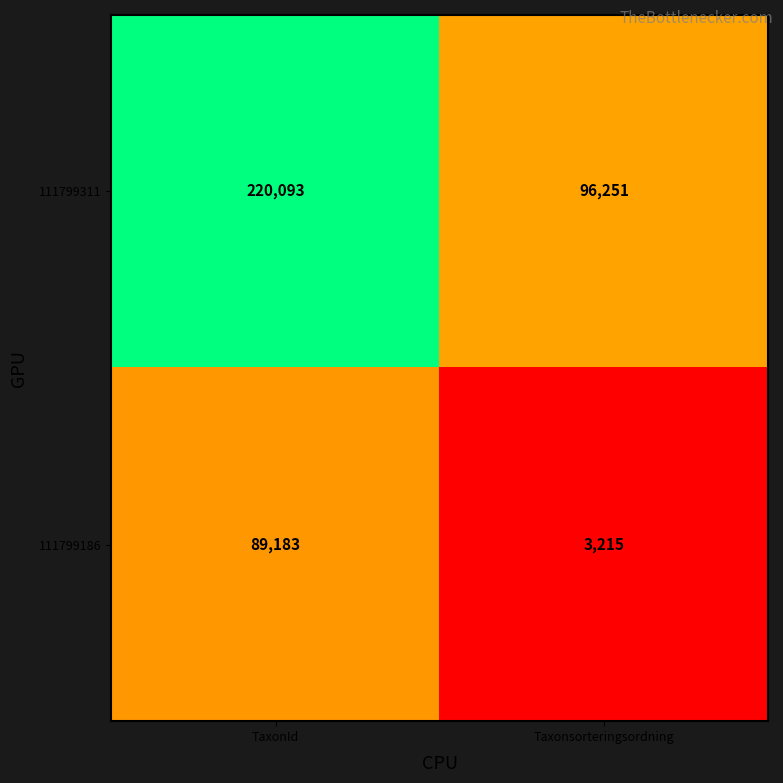

Reading left to right, list all the values displayed in this chart.

111799311: TaxonId=220093	Taxonsorteringsordning=96251
111799186: TaxonId=89183	Taxonsorteringsordning=3215